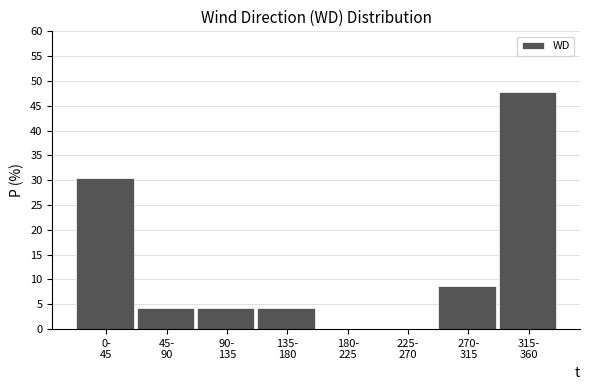

What is the sum of all values?

100.0